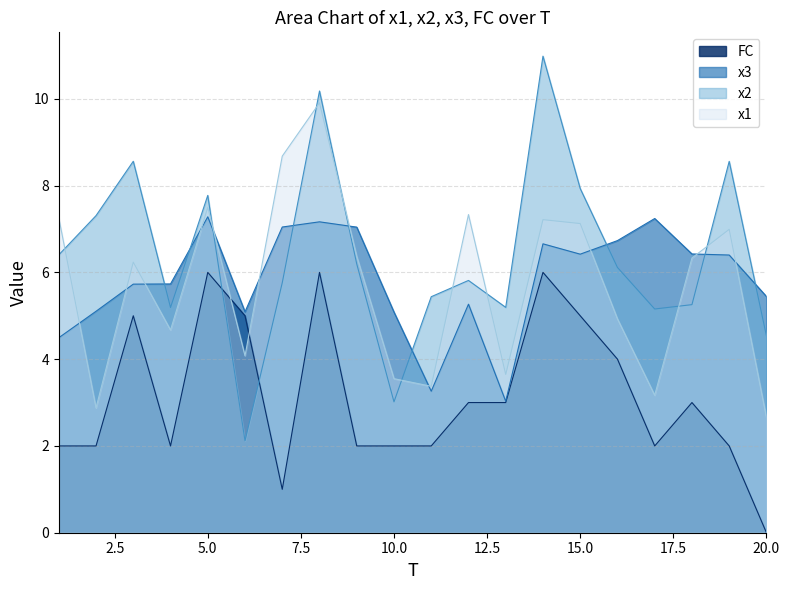

What value does the x2 series have at 11?

5.4